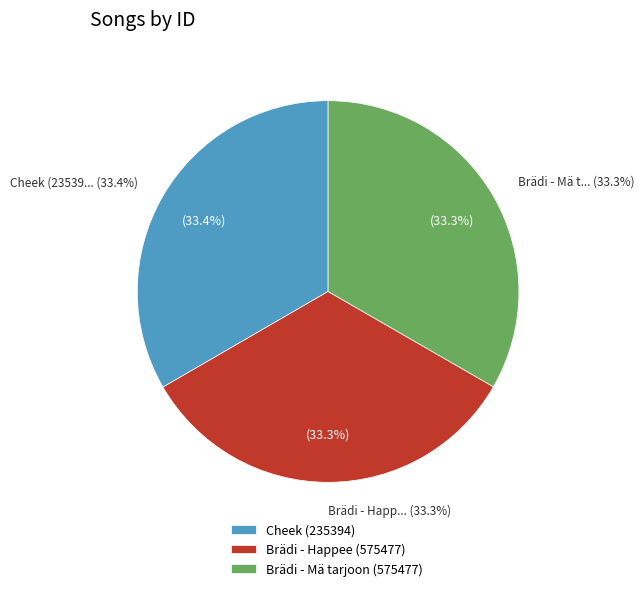

How many slices are in this pie chart?

3